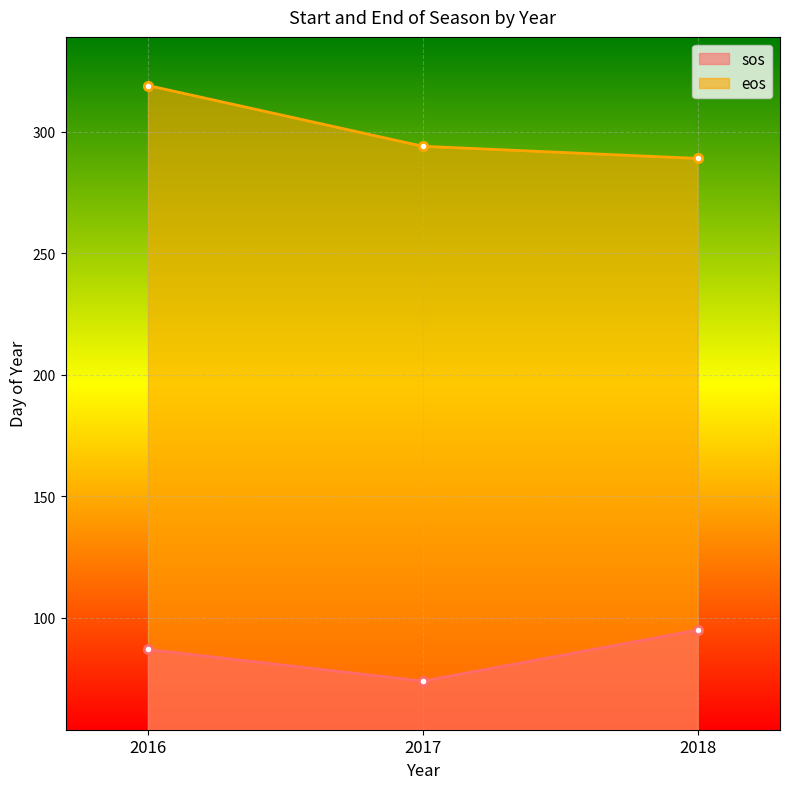

The value of sos at 2016 is 18. True or false?

False